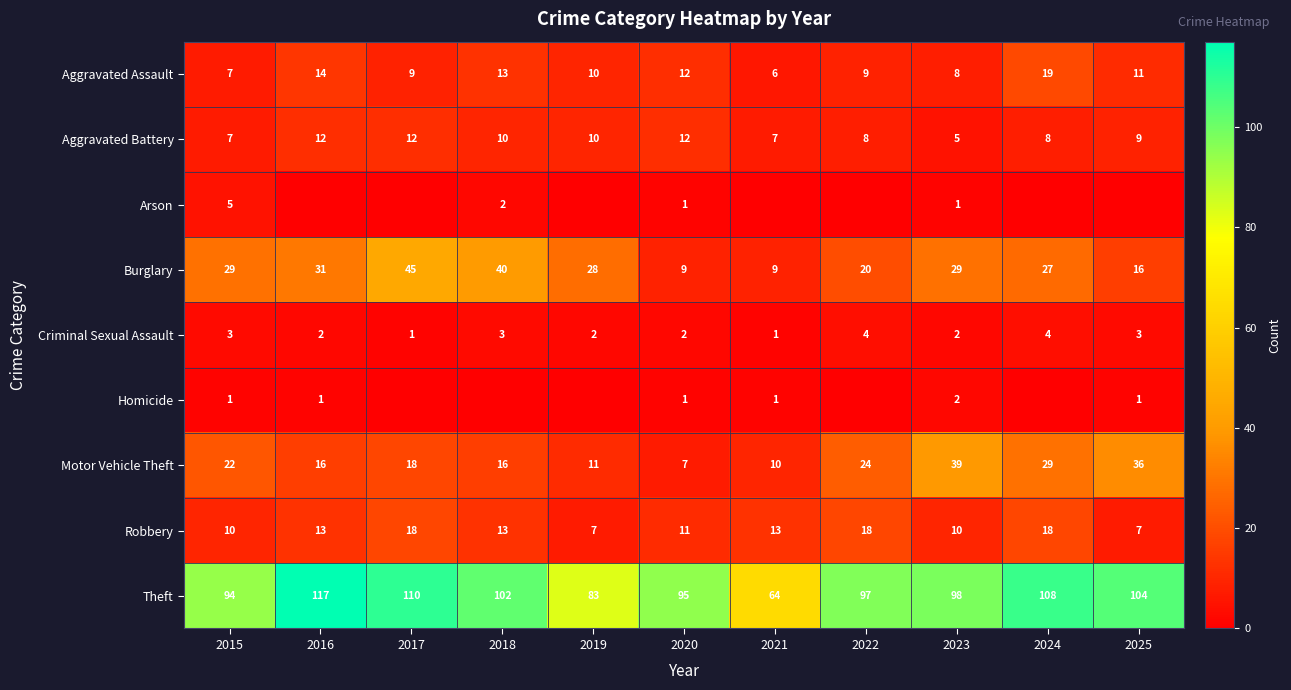

Which category has the lowest value in the Aggravated Assault series?

2021